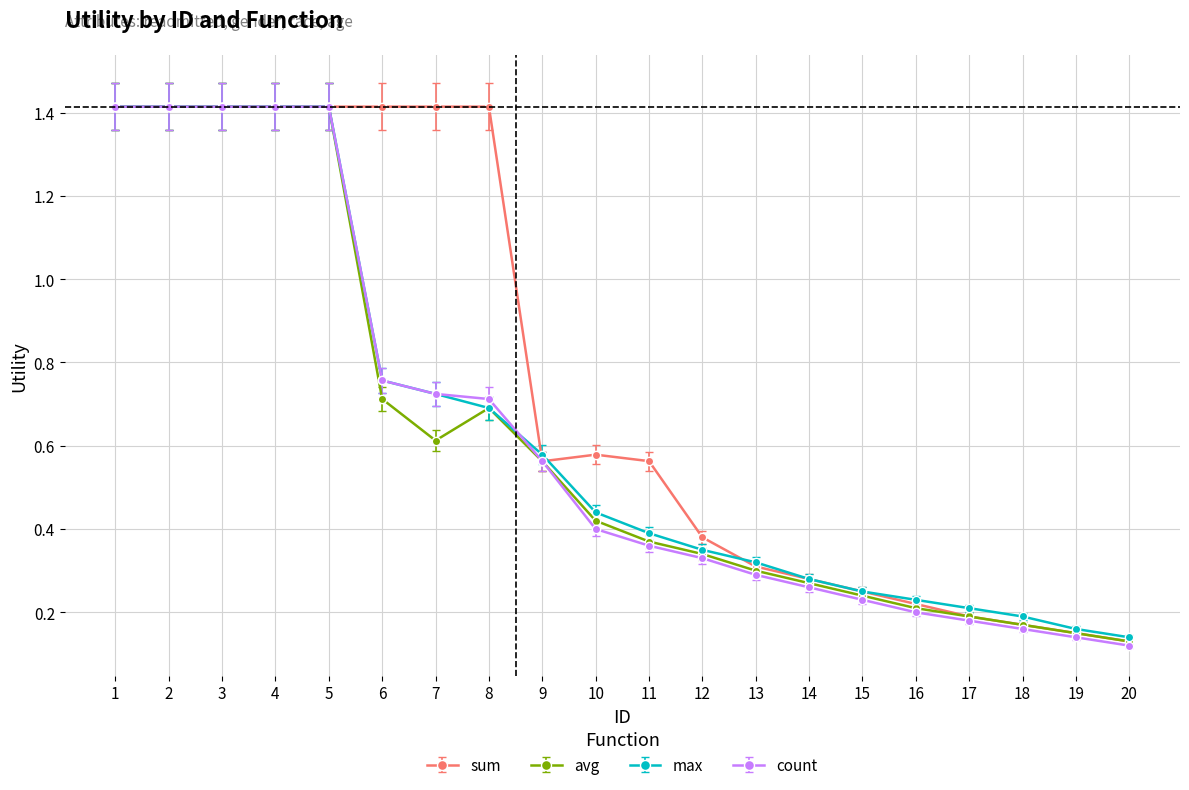

Does the chart have visible grid lines?

Yes